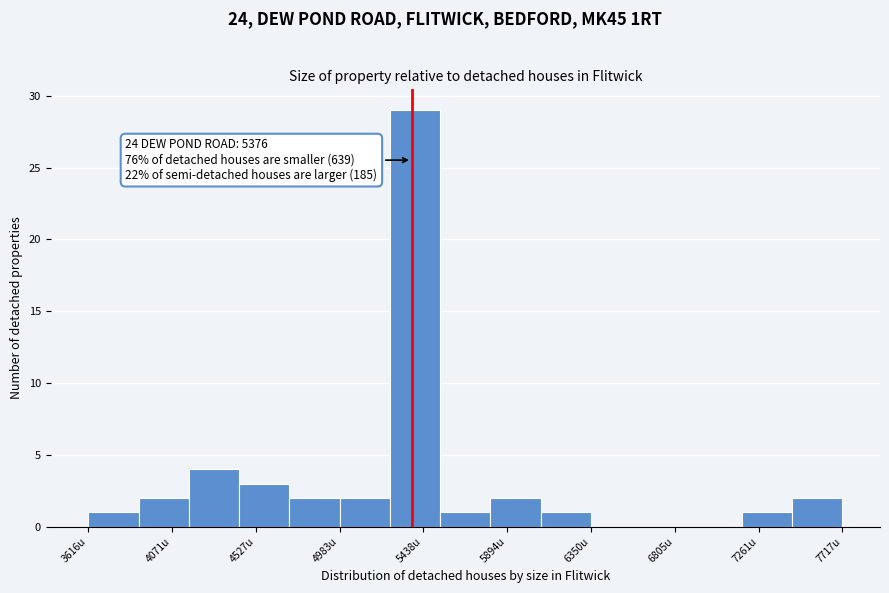

Which range on the x-axis has the tallest bar?

5250 to 5550